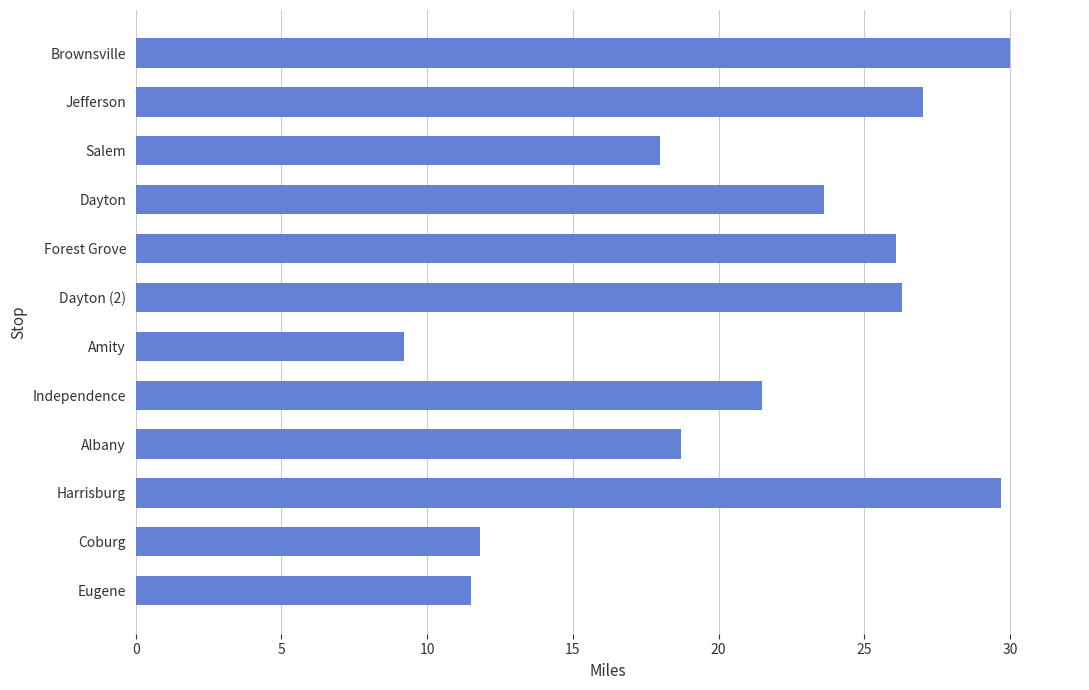

Does the chart contain any negative values?

No